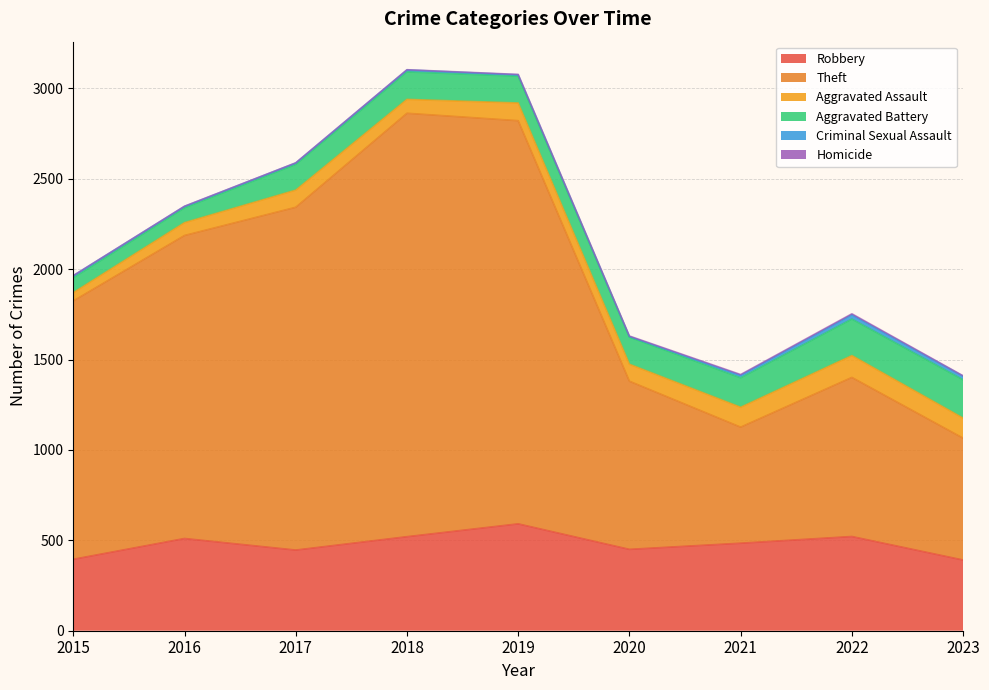

True or false: Homicide and Robbery intersect in this chart.

False